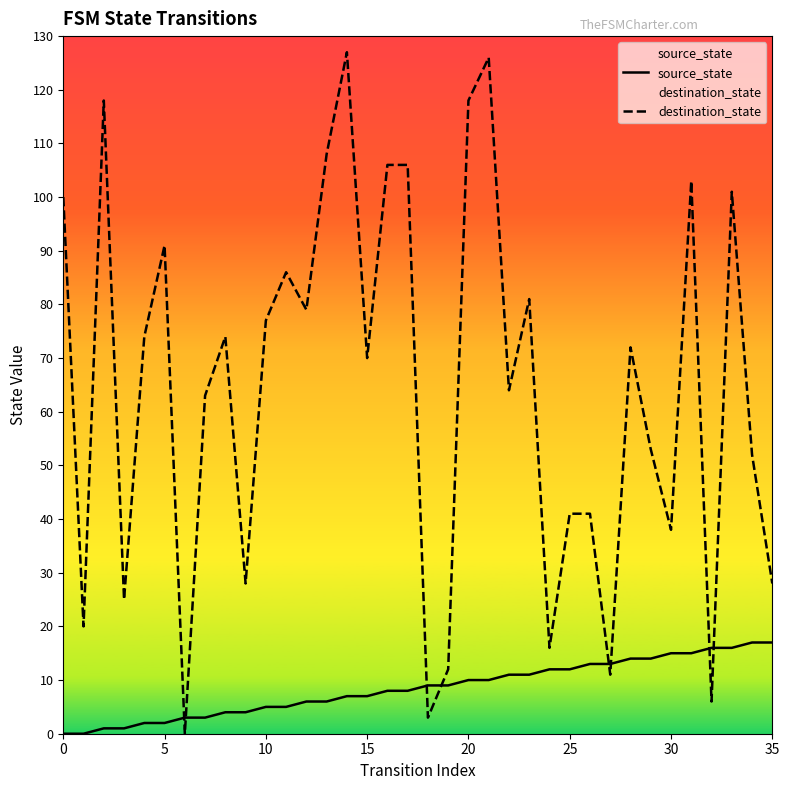

What is the total value across all series at 26?

54